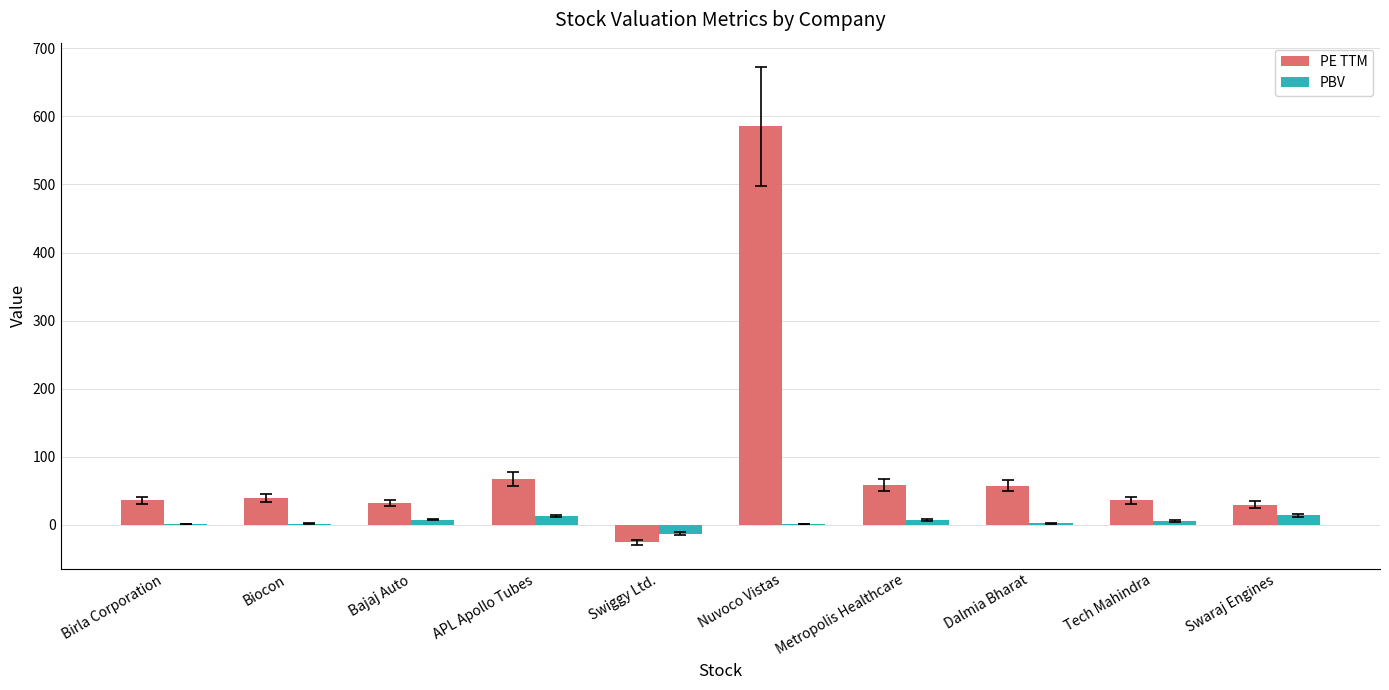

The PE TTM series shows -25.2 at Swiggy Ltd.. True or false?

True